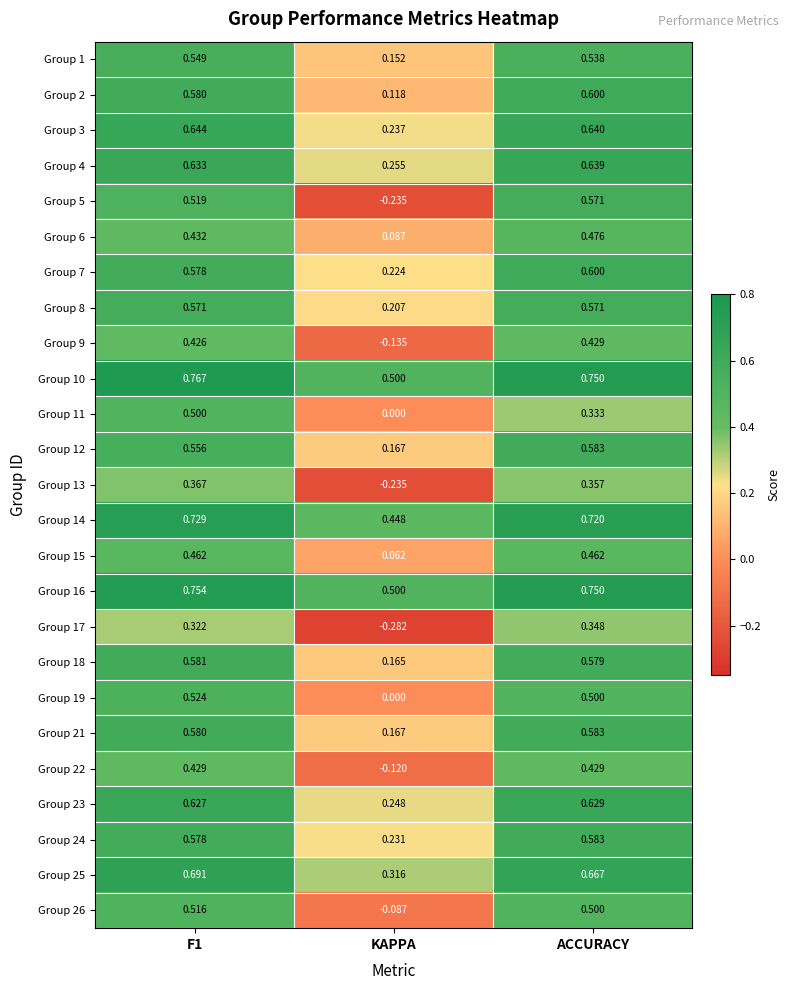

At which label is Group 13 closest to 0?

KAPPA